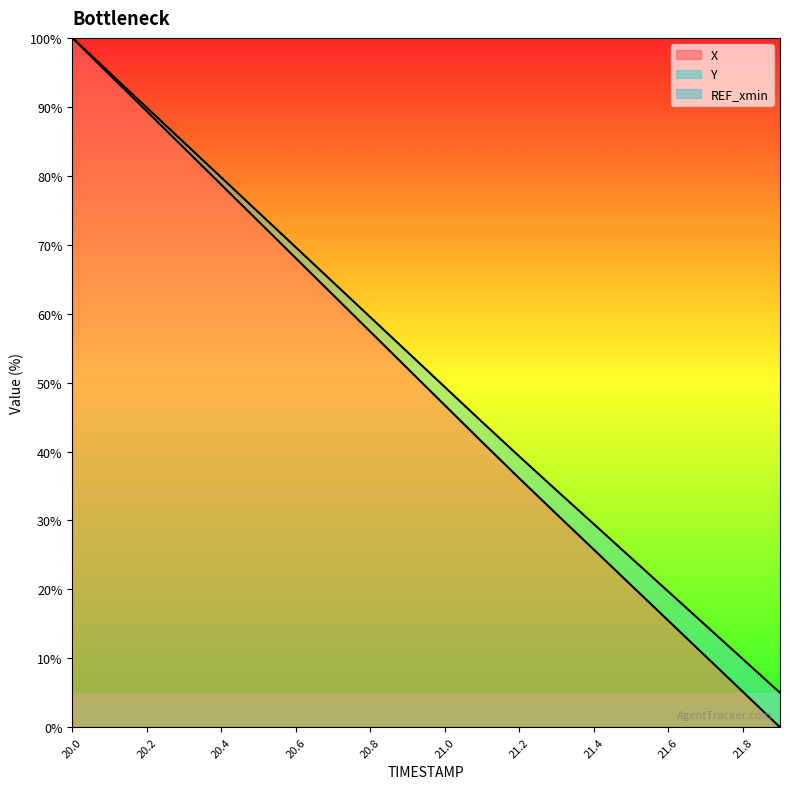

What position from the left is 20.7?

8